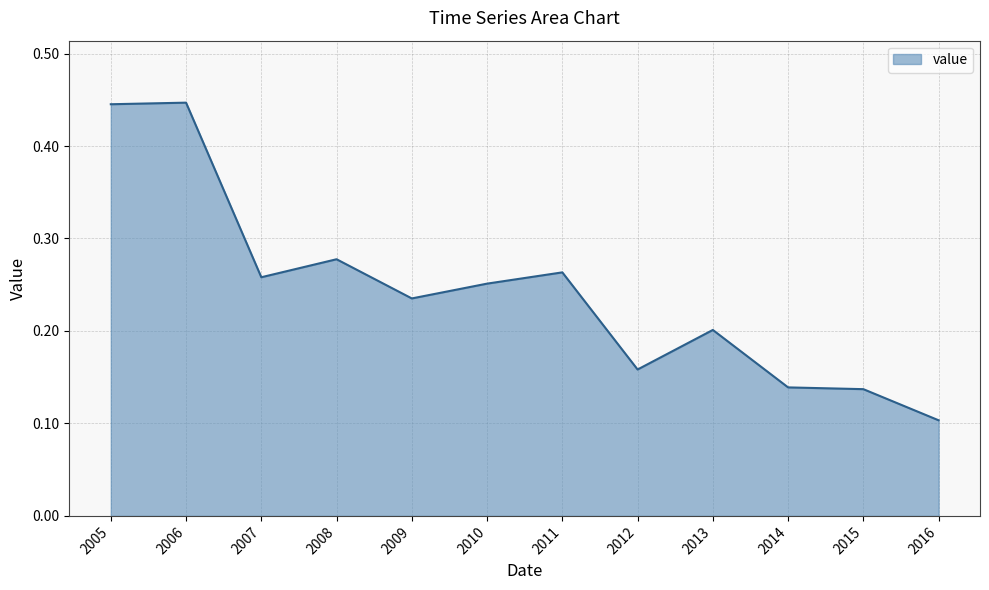

Where is the data nearest to the value 0?

2016